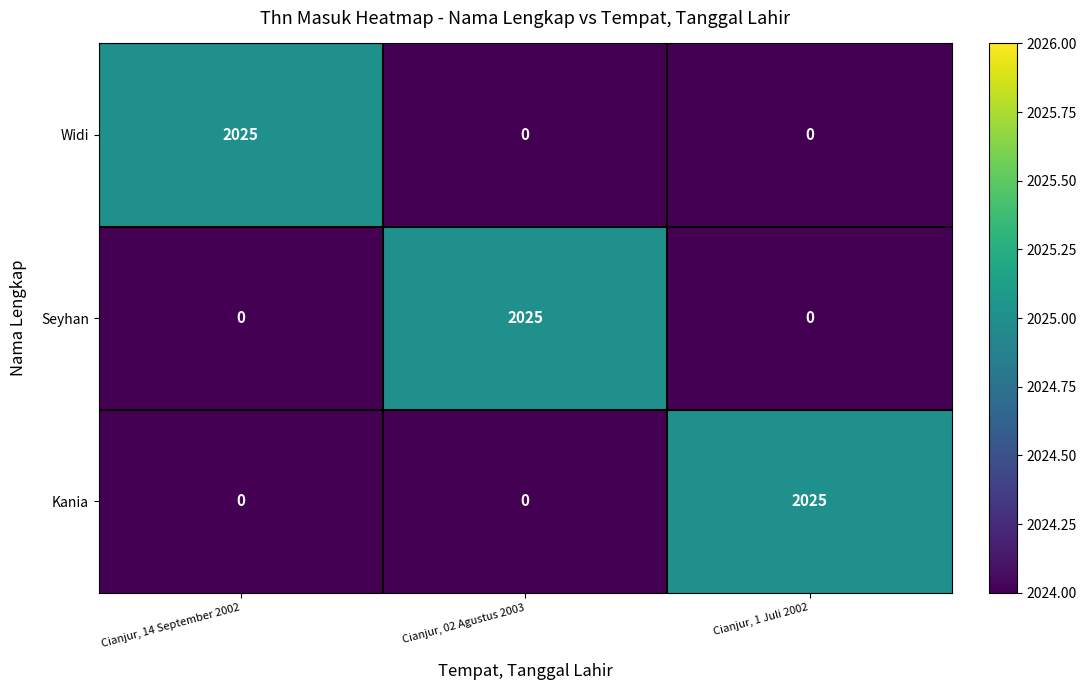

What is the total value across all series at Cianjur, 02 Agustus 2003?

2025